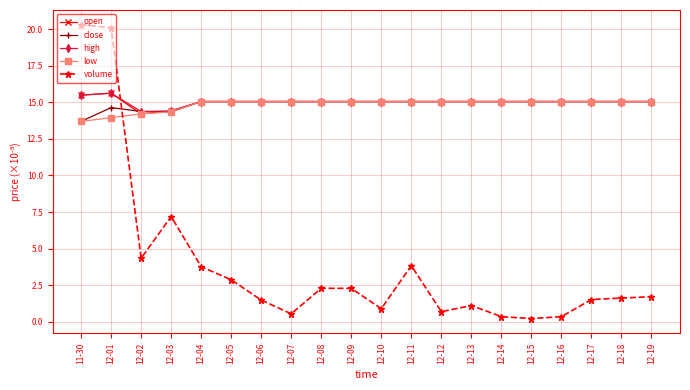

Count the number of data series in this chart.

5